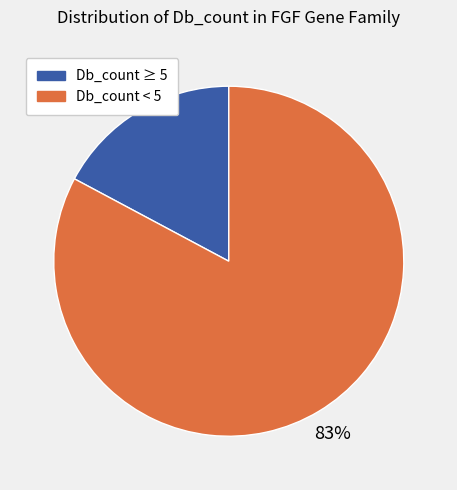

Count the number of slices in the pie.

2